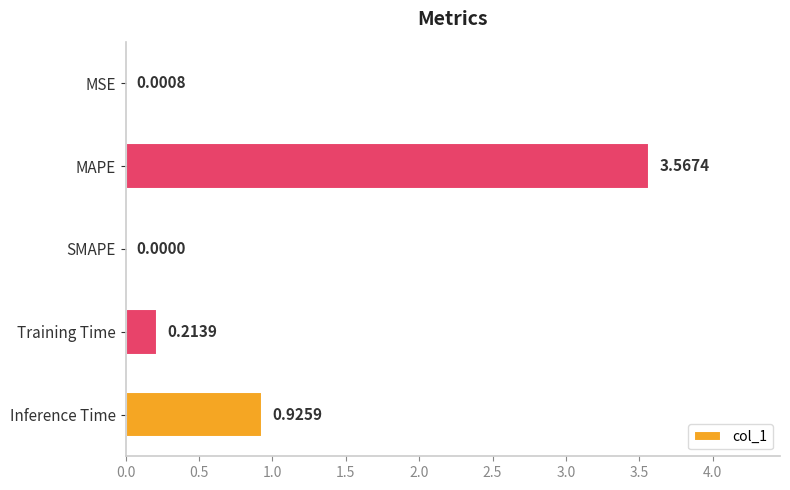

Which has a higher value, MSE or Inference Time?

Inference Time